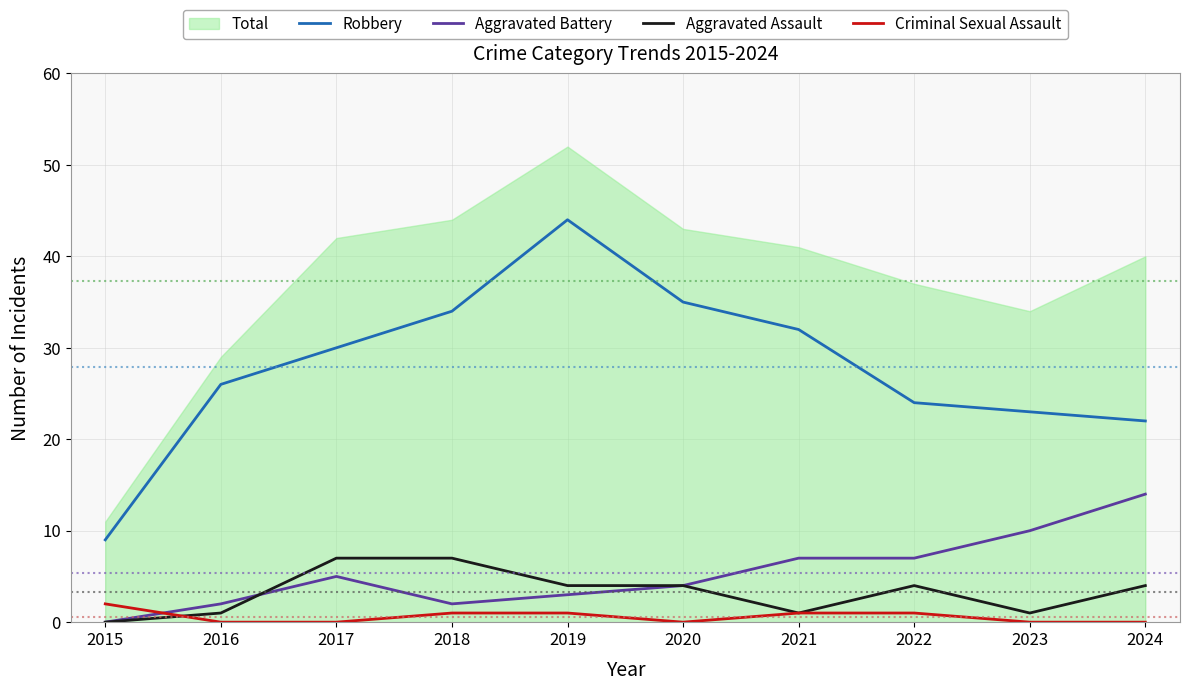

How many positive values does the Aggravated Battery series have?

9